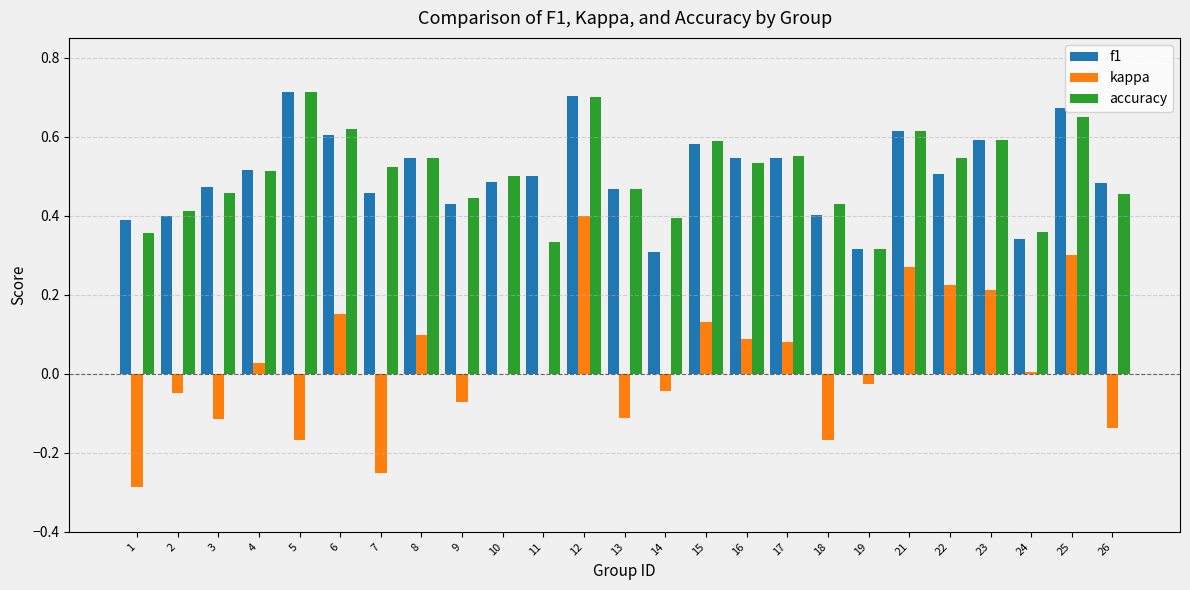

Count the number of categories in the chart.

25